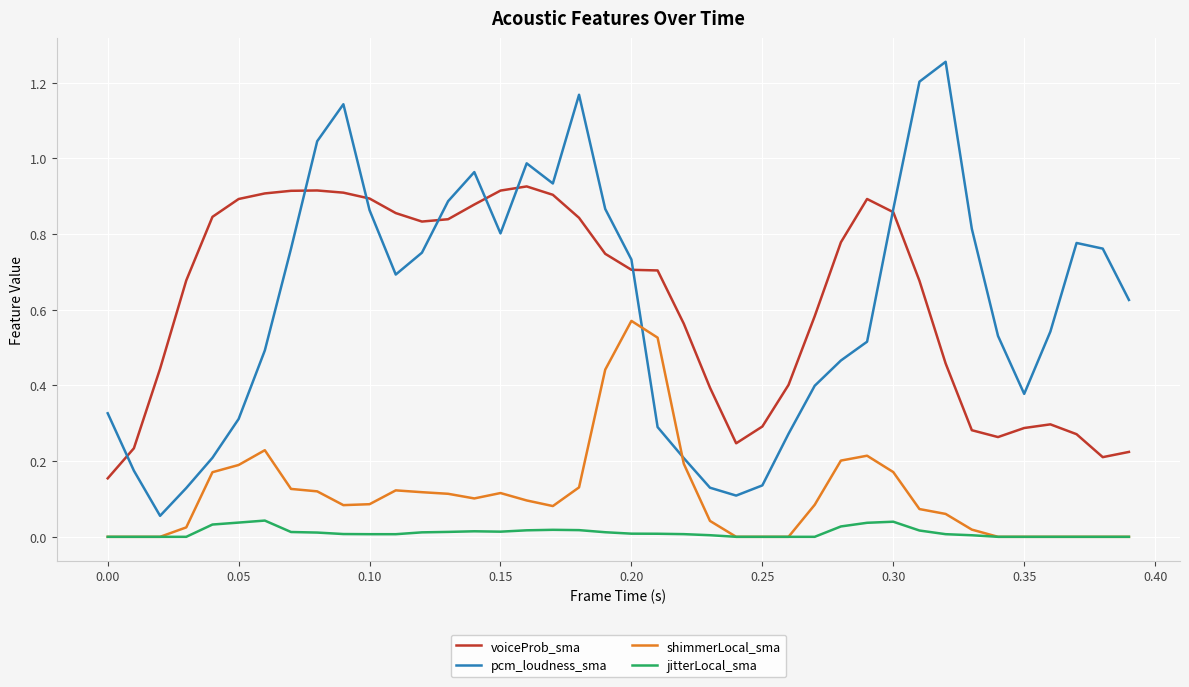

True or false: pcm_loudness_sma and jitterLocal_sma intersect in this chart.

False